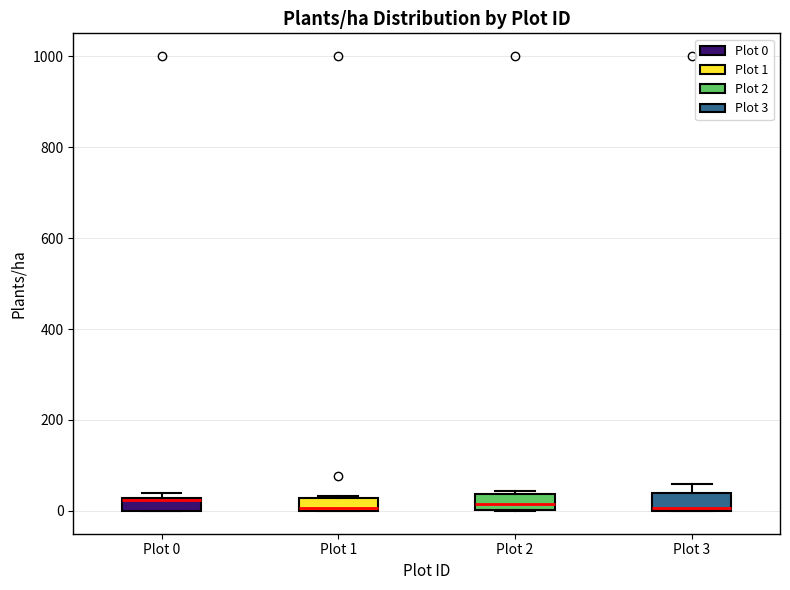

Where is the upper edge of the box for Plot 3 on the y-axis? The values are not printed on the chart, so give them approximately, as read against the axis.

40